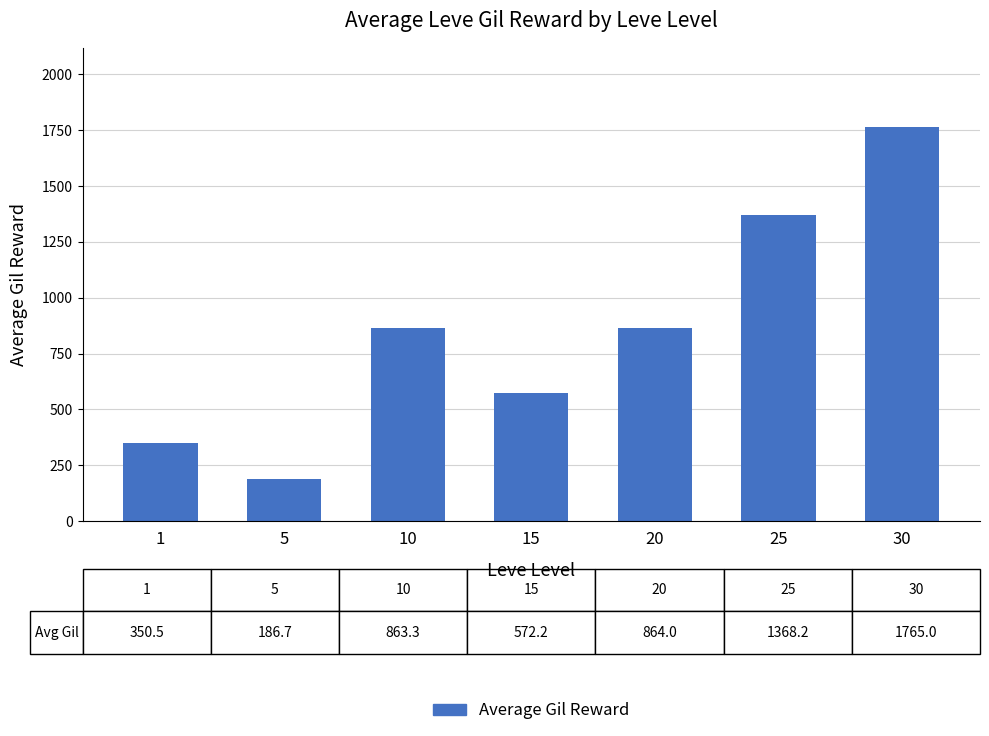

What is the average value?

852.8